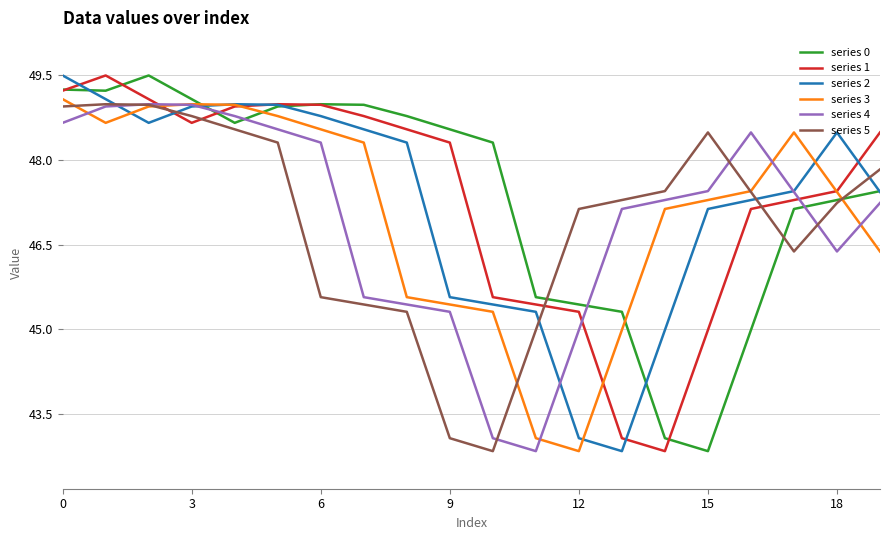

True or false: series 0 and series 4 intersect in this chart.

True